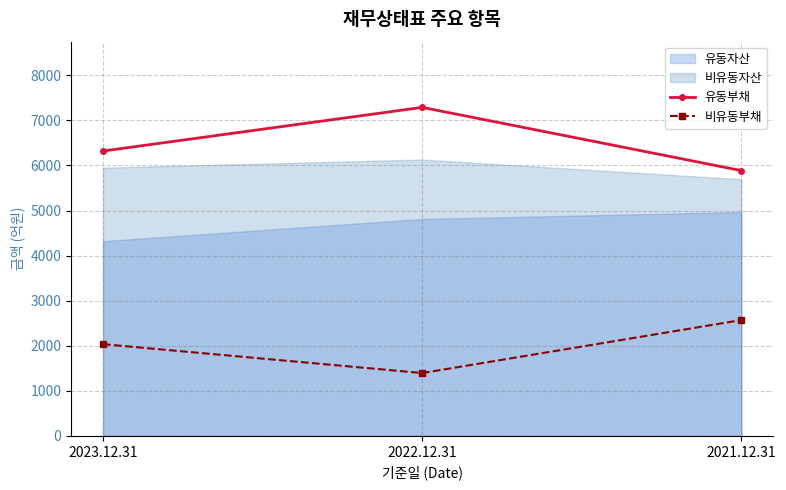

Which series has the largest total across all categories?

유동부채